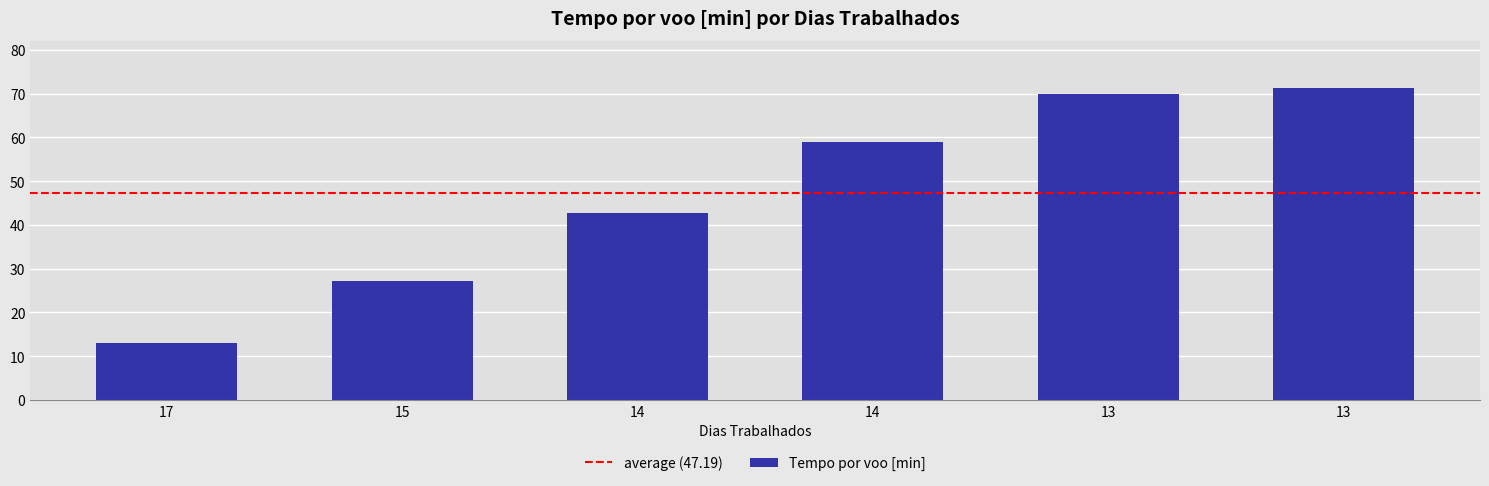

How many distinct data groups are displayed?

1